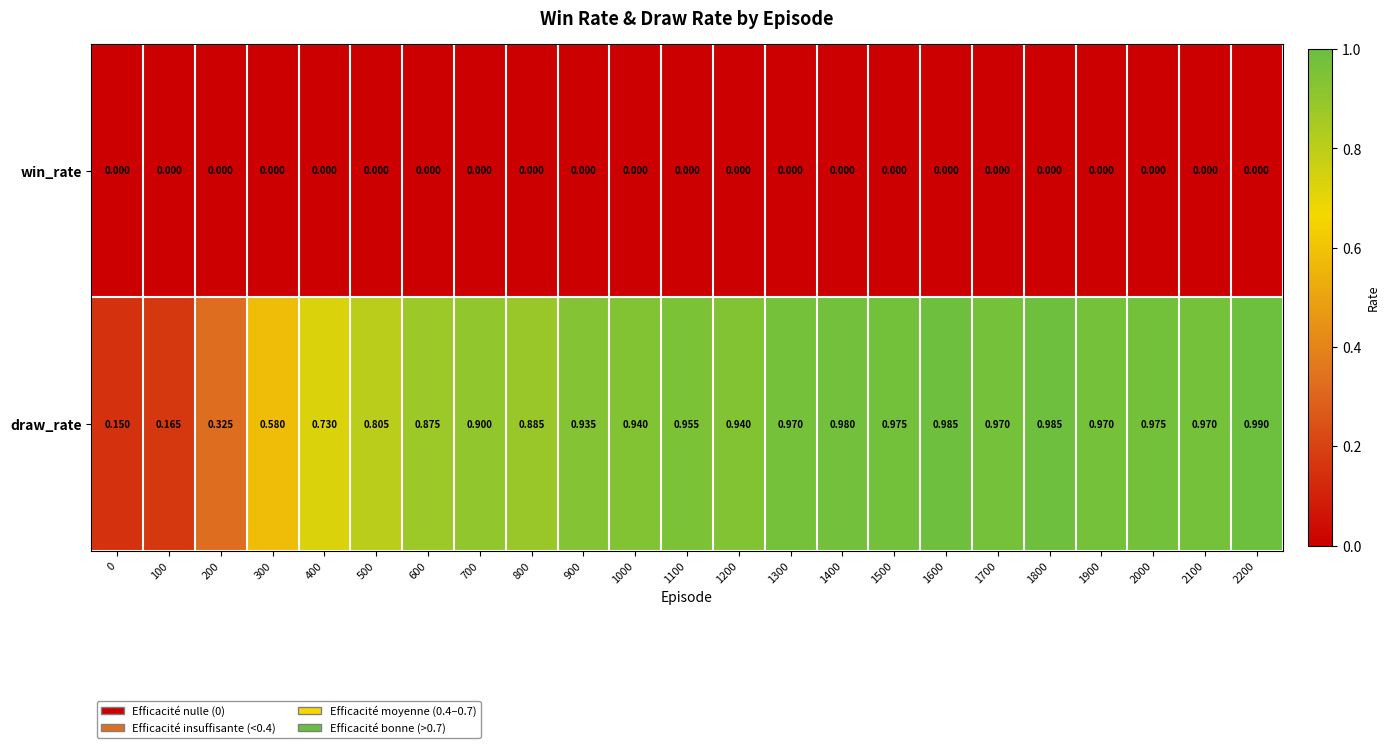

Which series has the largest total across all categories?

draw_rate